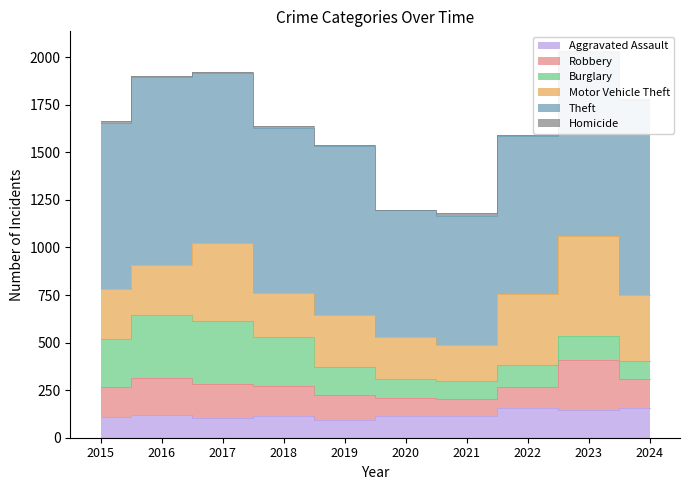

Rank the series by their maximum value, from lowest to highest.

Homicide, Aggravated Assault, Robbery, Burglary, Motor Vehicle Theft, Theft